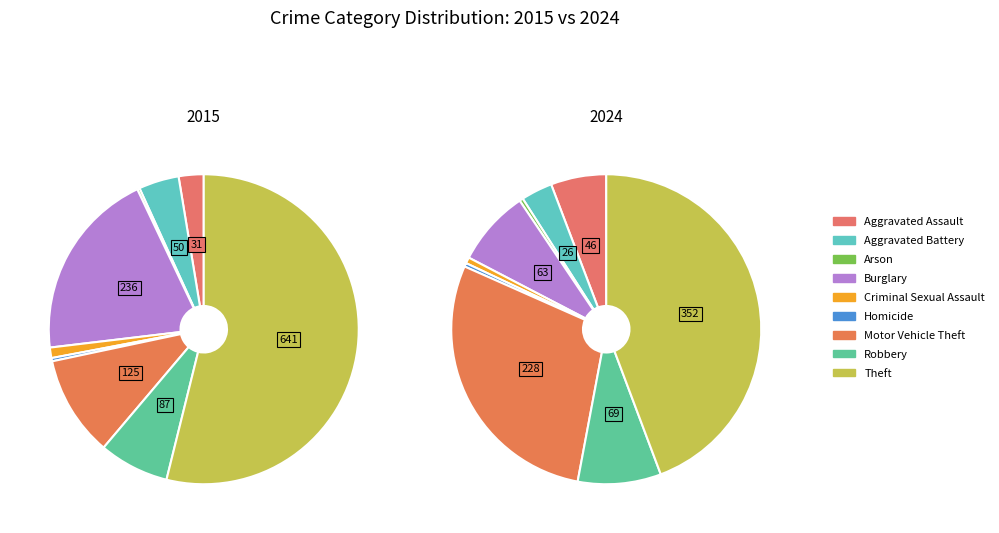

Does Theft represent more than half of the total?

Yes